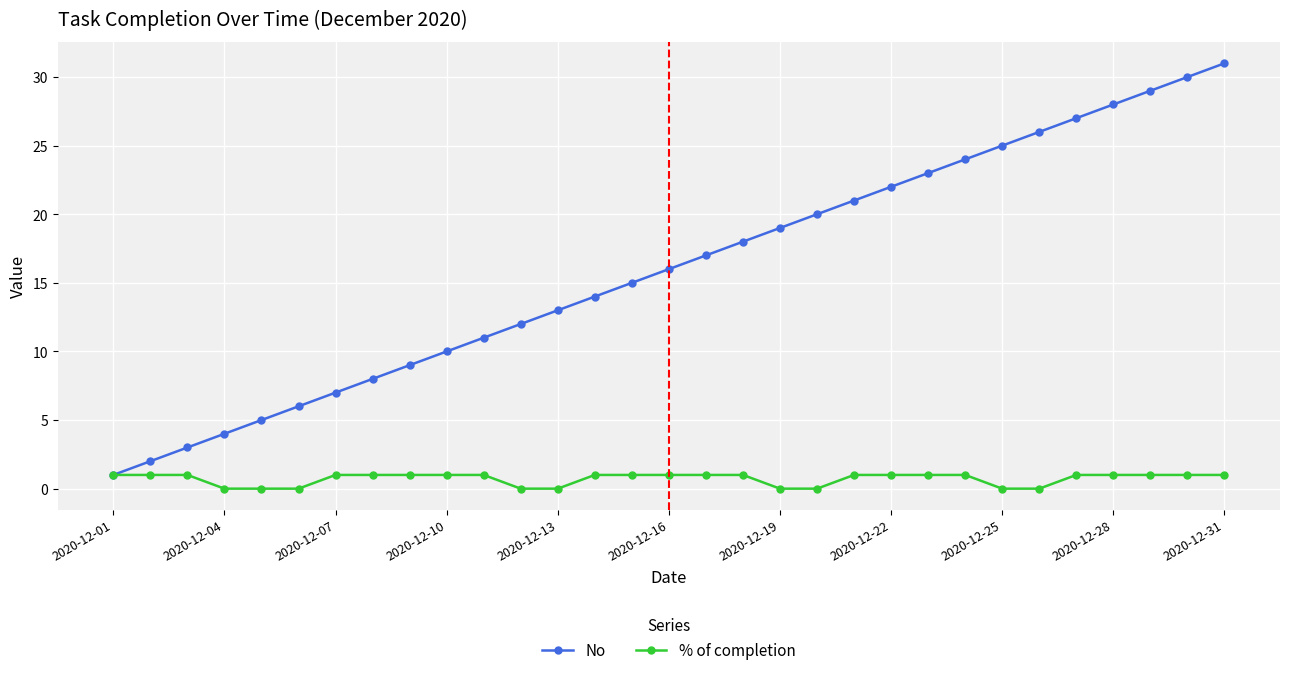

How many categories are shown in the chart?

31